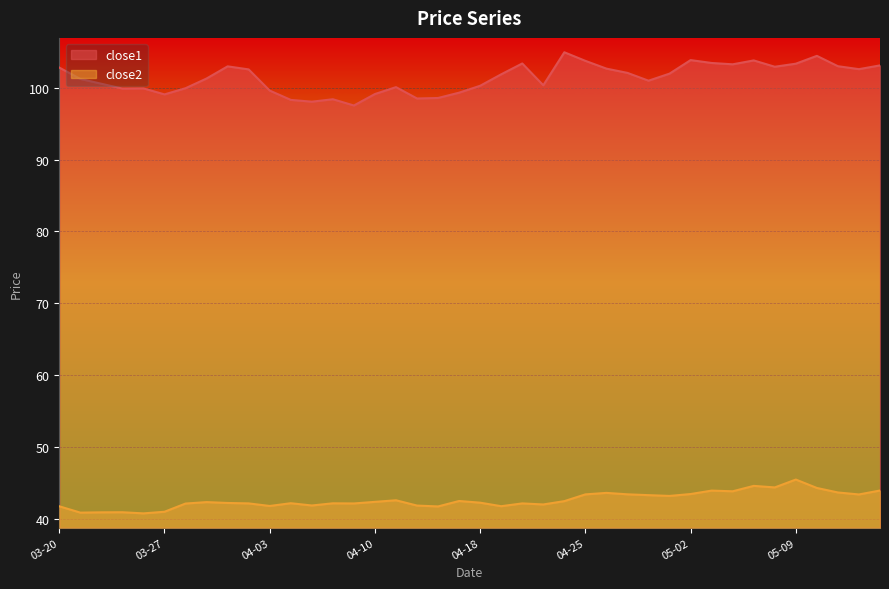

What is the label of the 29th point from the left?

2017-04-28